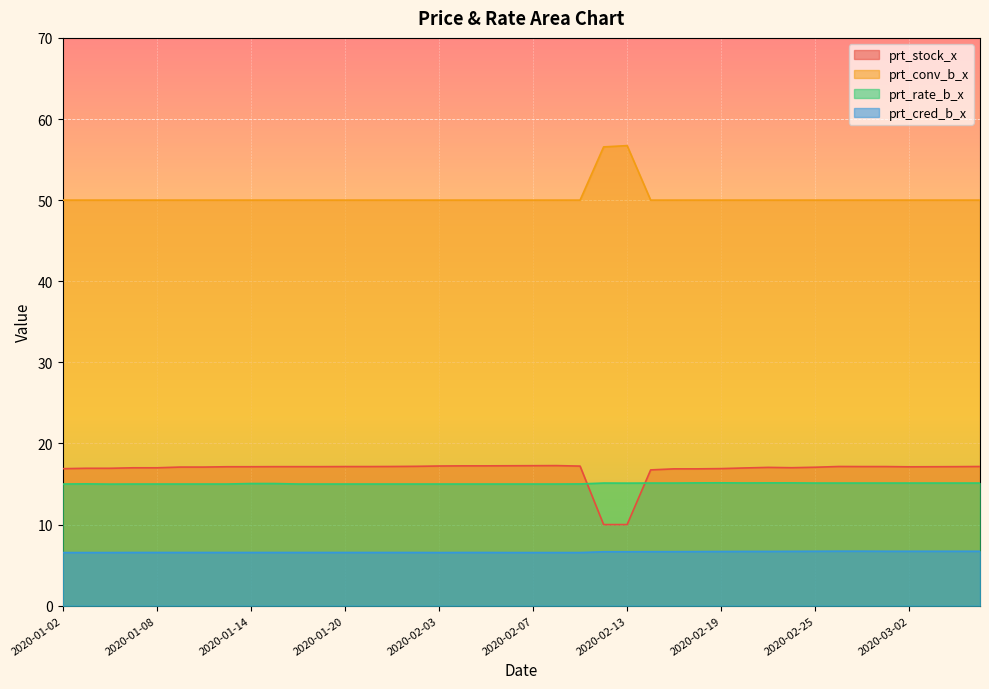

What is the value of the prt_cred_b_x point at the 27th from the left?

6.7